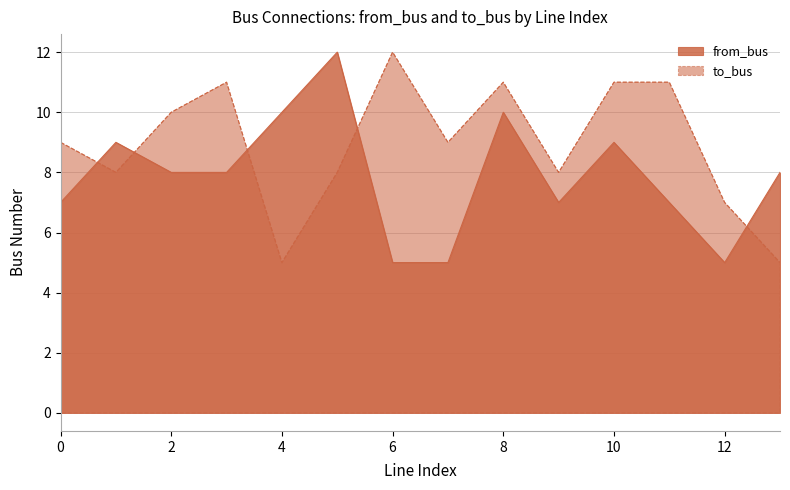

What is the difference between the highest and lowest values at 5?

4